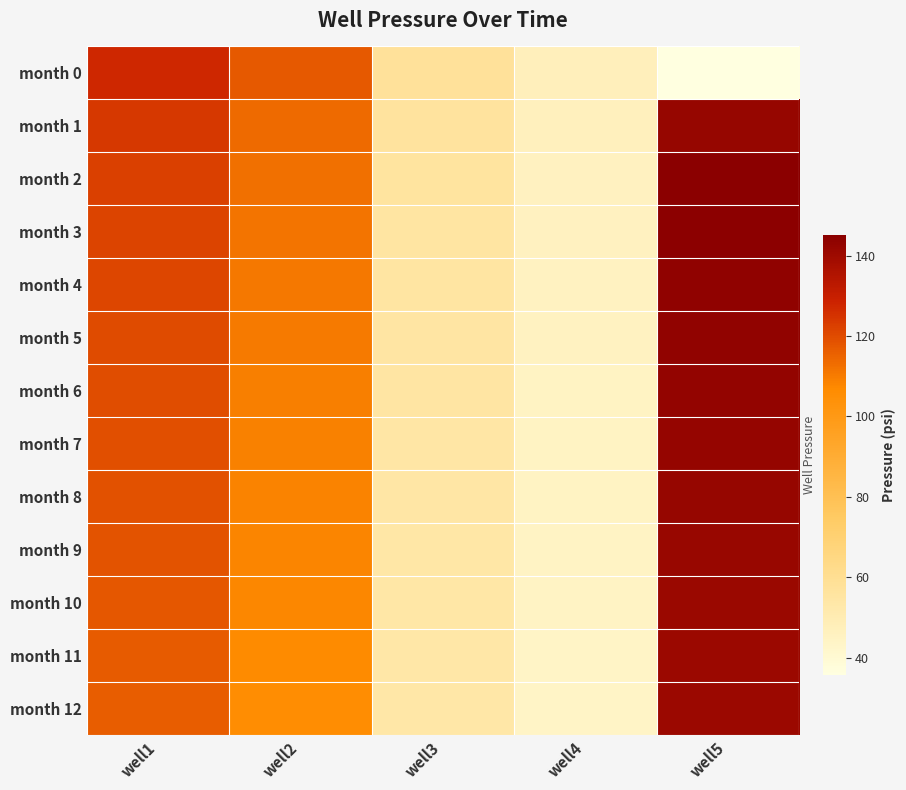

What is the spread (max minus min) of values at well1?

11.2